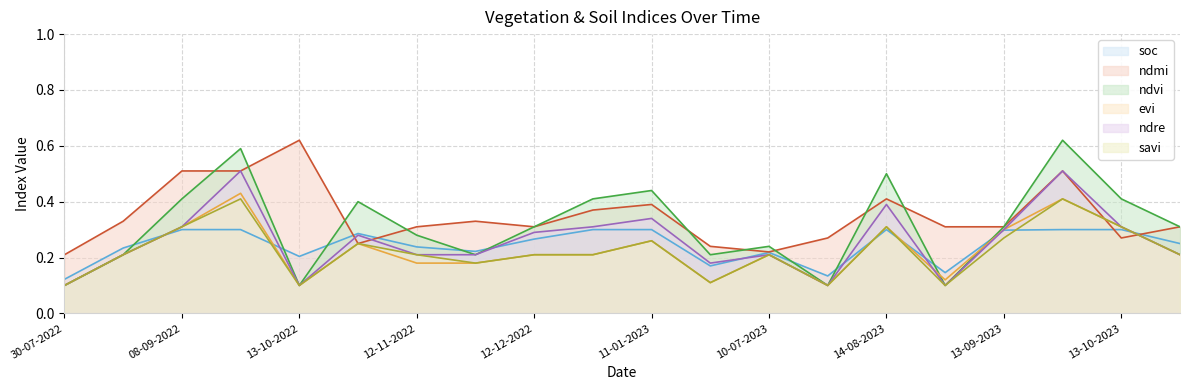

The ndmi series shows 0.5 at 12-12-2022. True or false?

False